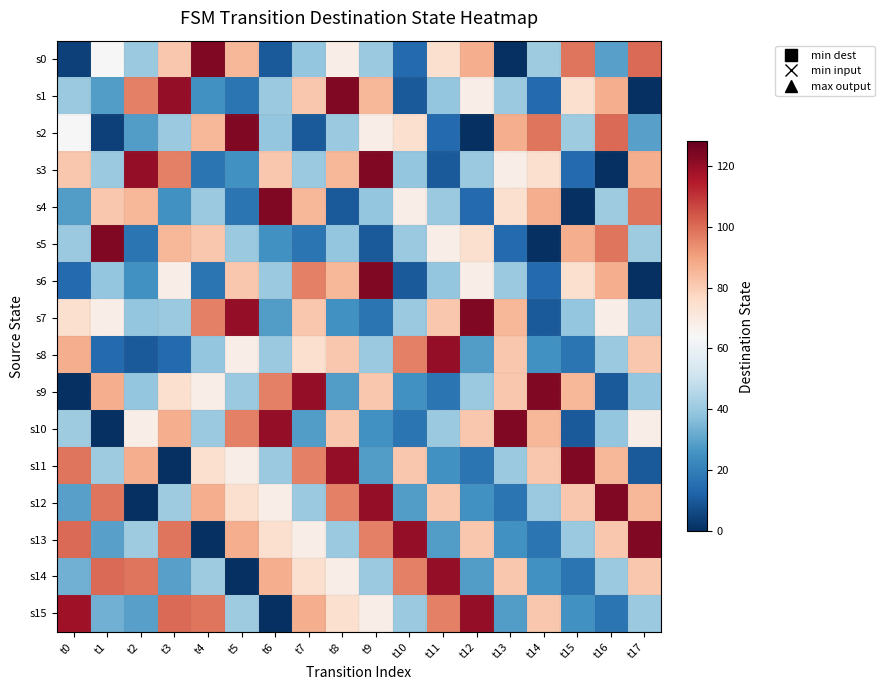

What is the total value across all series at t6?

911